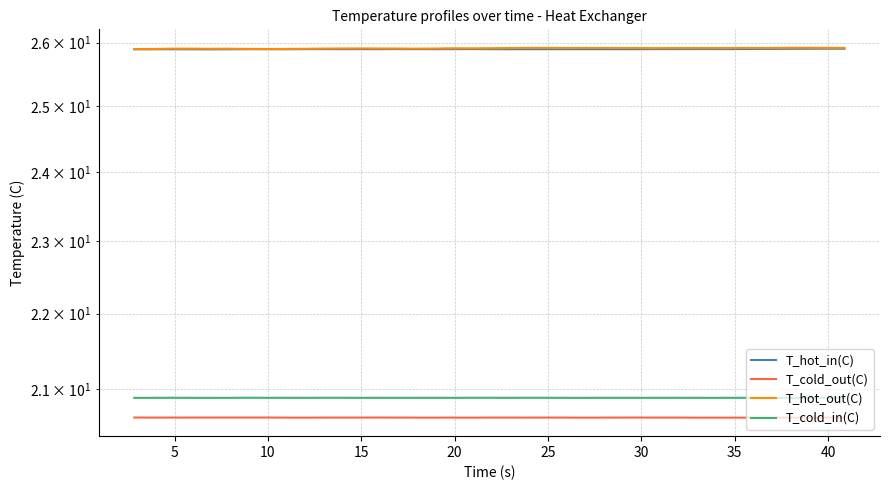

What is the value of the T_cold_in(C) point at the 37th from the left?

20.9